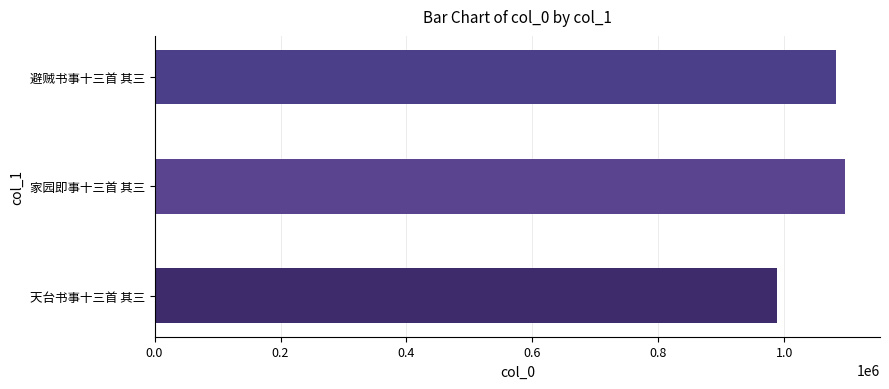

True or false: the data shows 408087 at 天台书事十三首 其三.

False